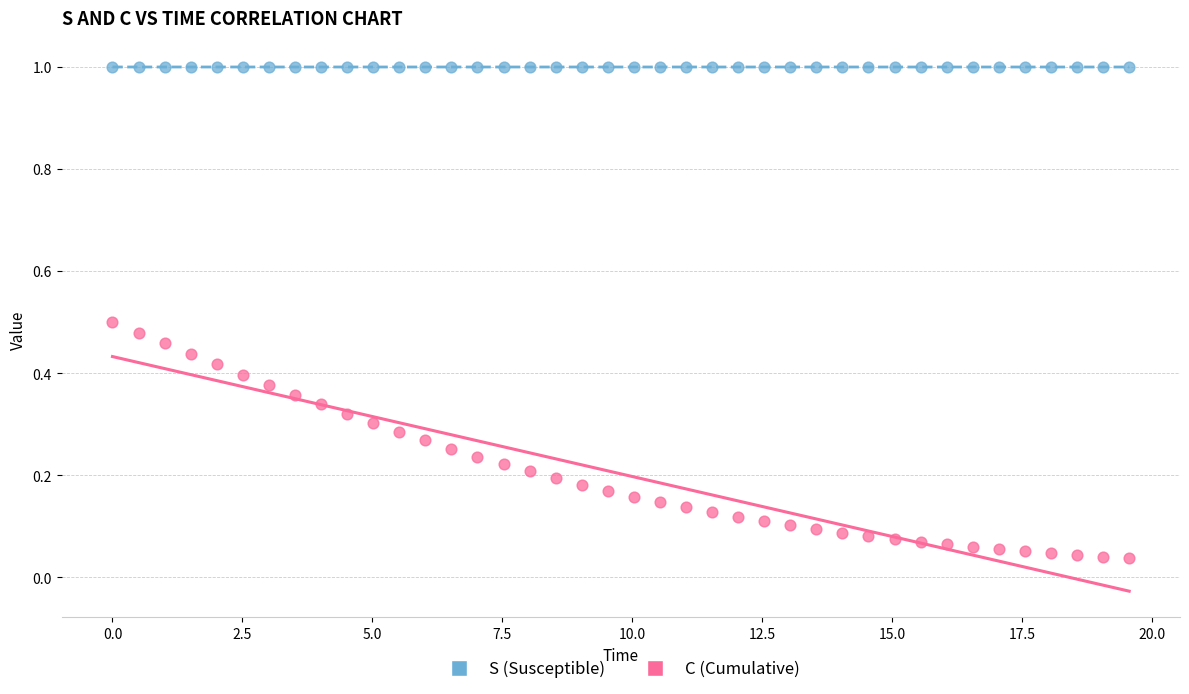

Which series reaches the minimum Y coordinate?

C (Cumulative)